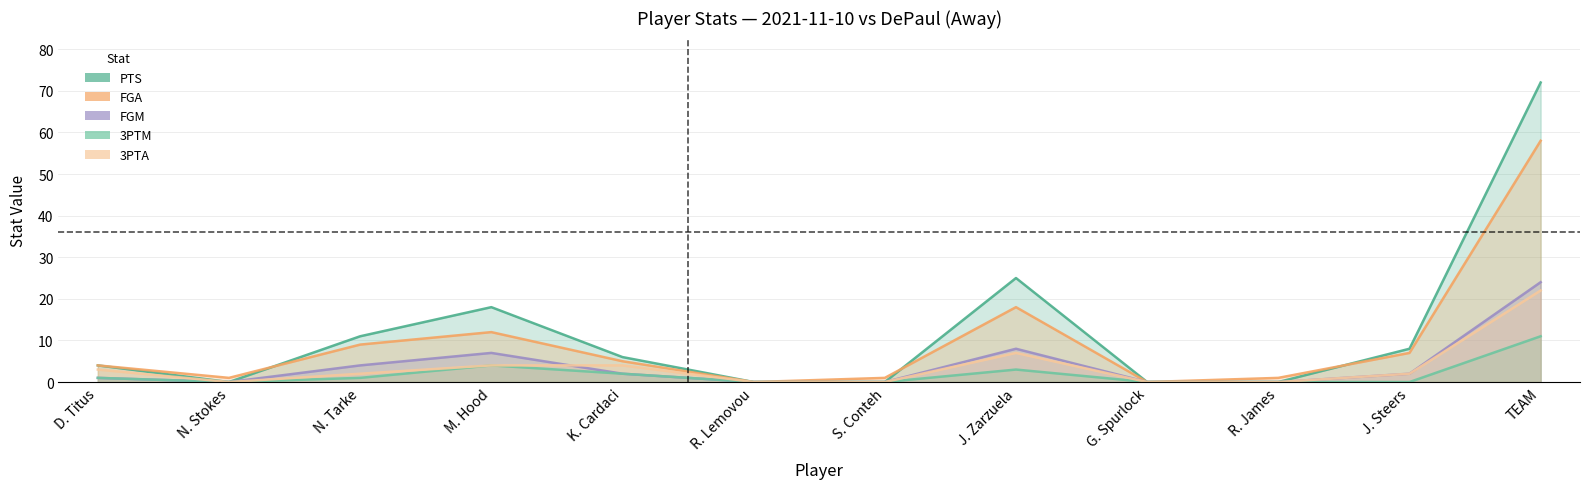

What is the sum of the FGA values at J. Steers and TEAM?

65